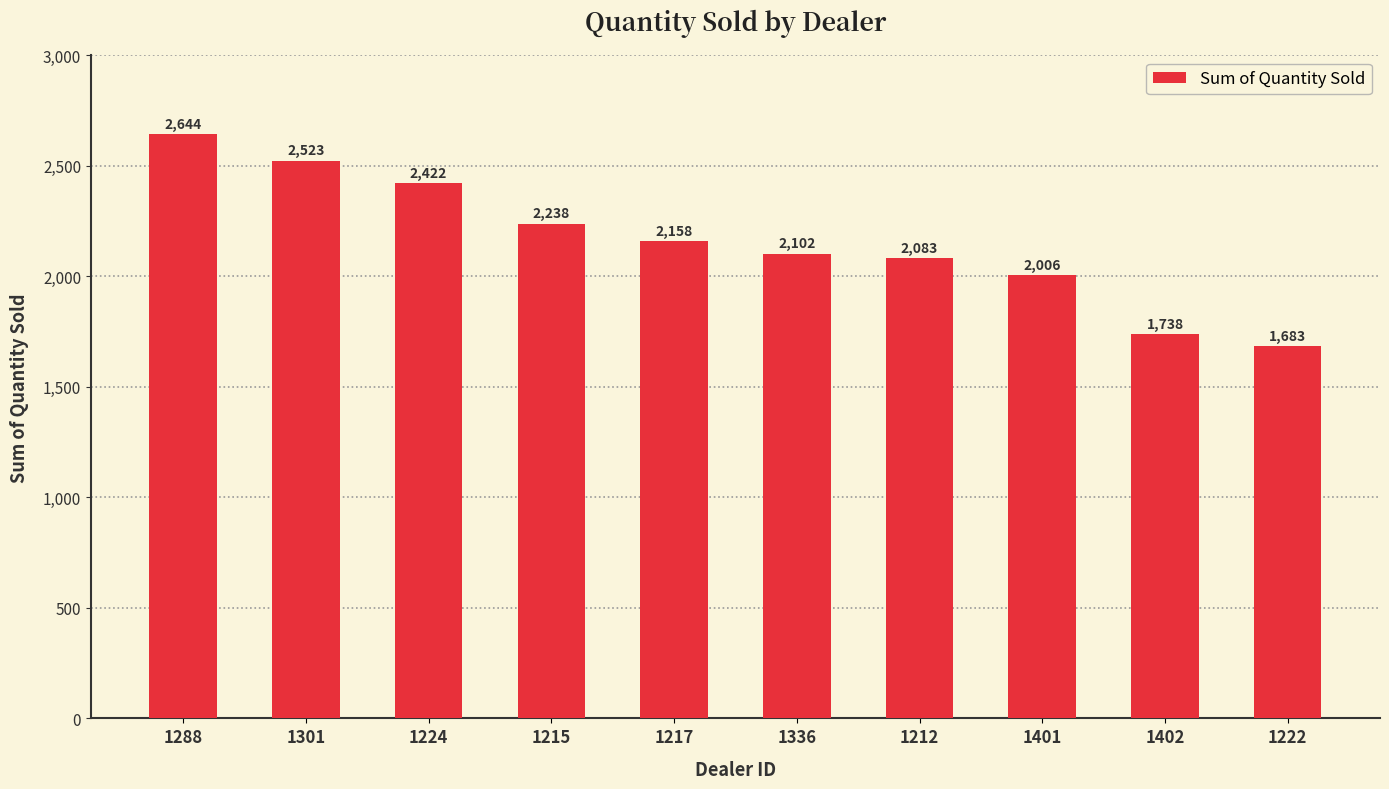

What position from the left is 1301?

2